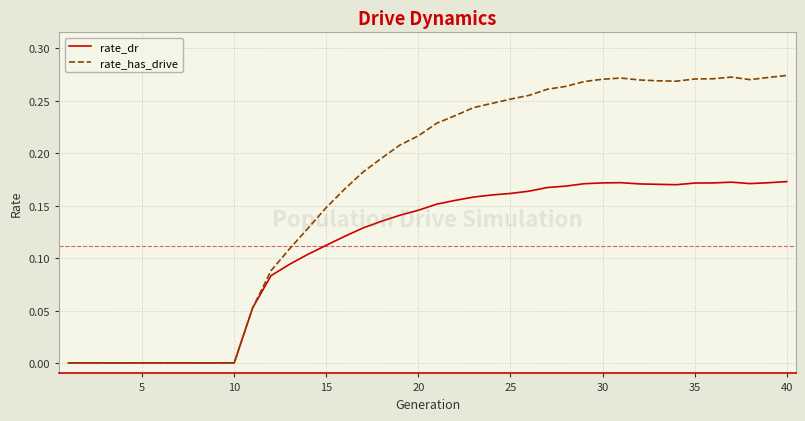

Which series has the largest total across all categories?

rate_has_drive